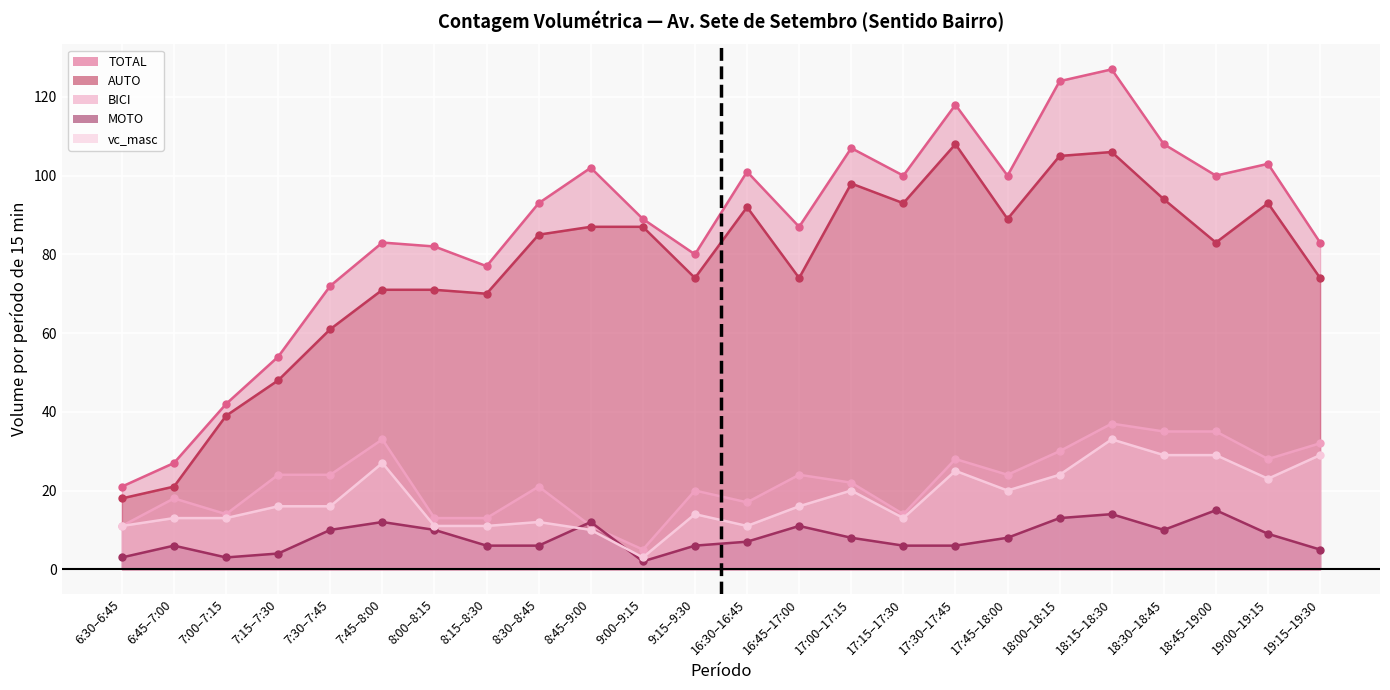

True or false: AUTO has more than 1 points higher than both neighbors.

True